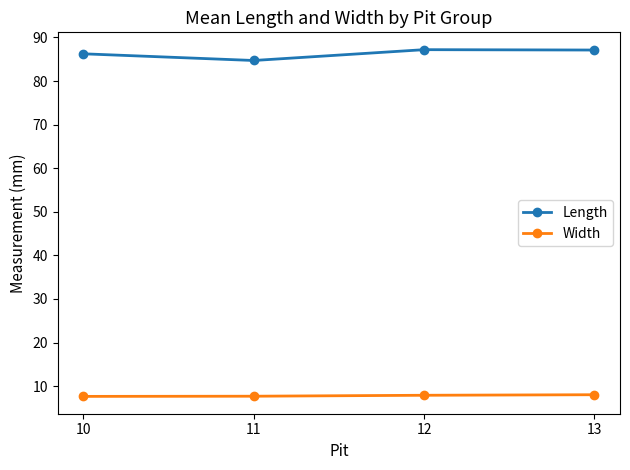

True or false: Length has more than 2 points higher than both neighbors.

False